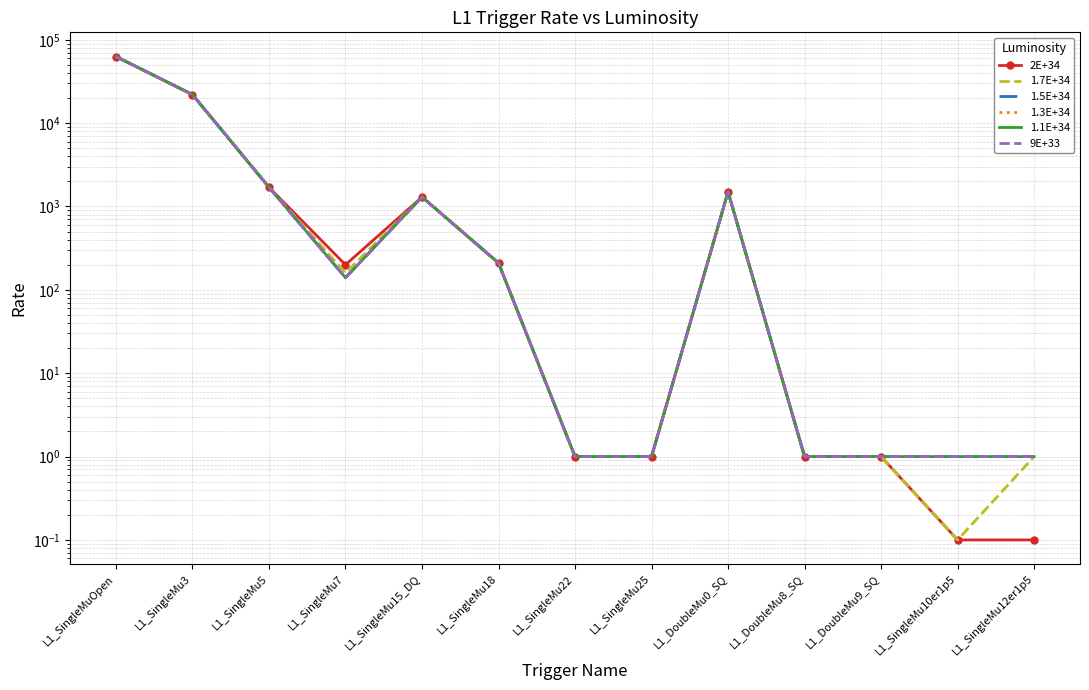

How many categories are shown in the chart?

13